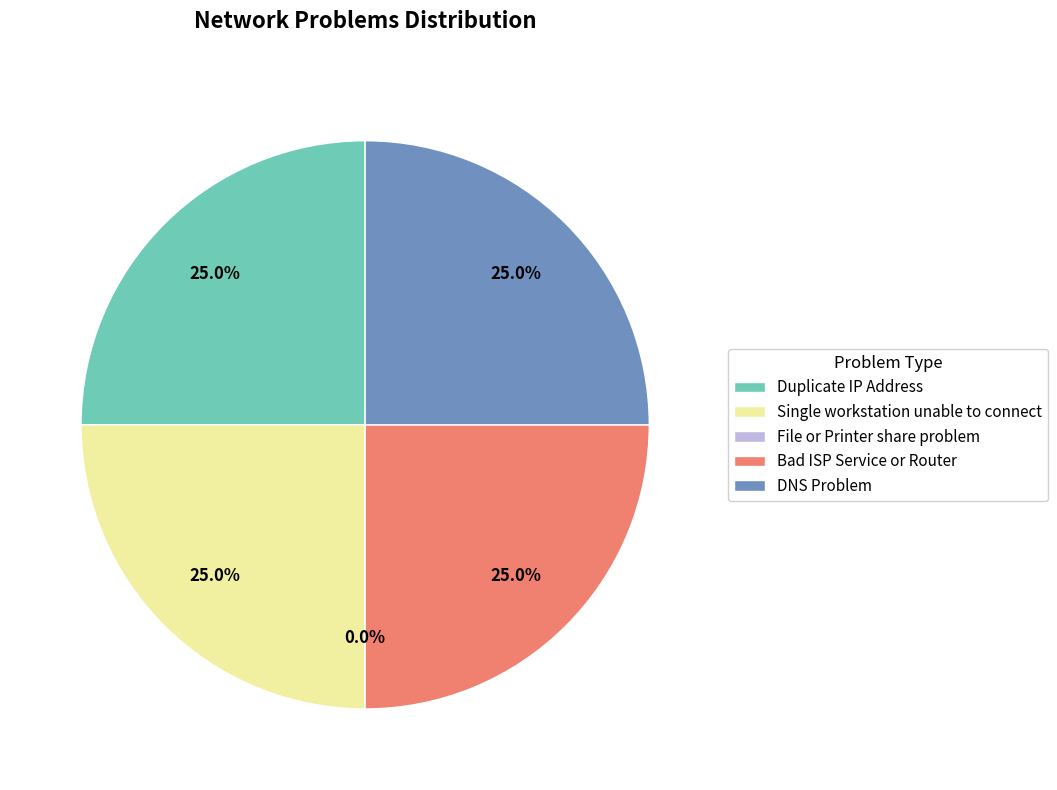

How many segments does this pie chart have?

5